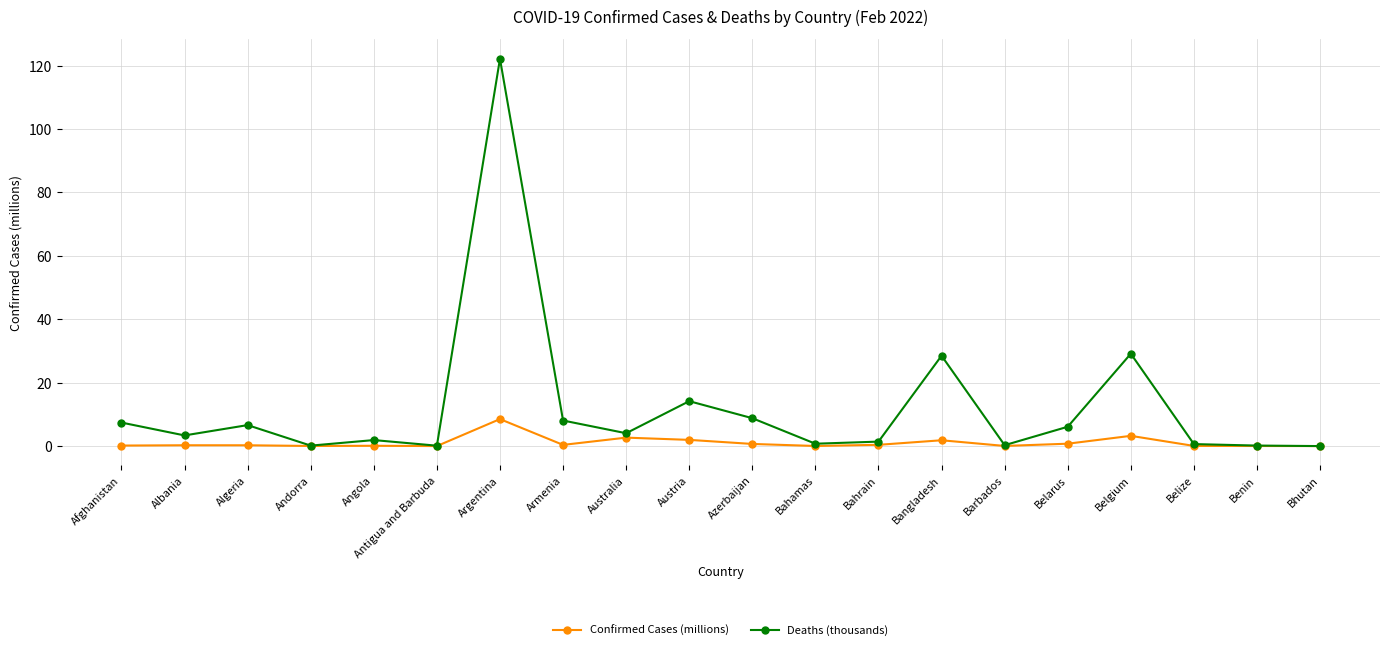

Rank the series by their average value, from highest to lowest.

Deaths (thousands), Confirmed Cases (millions)